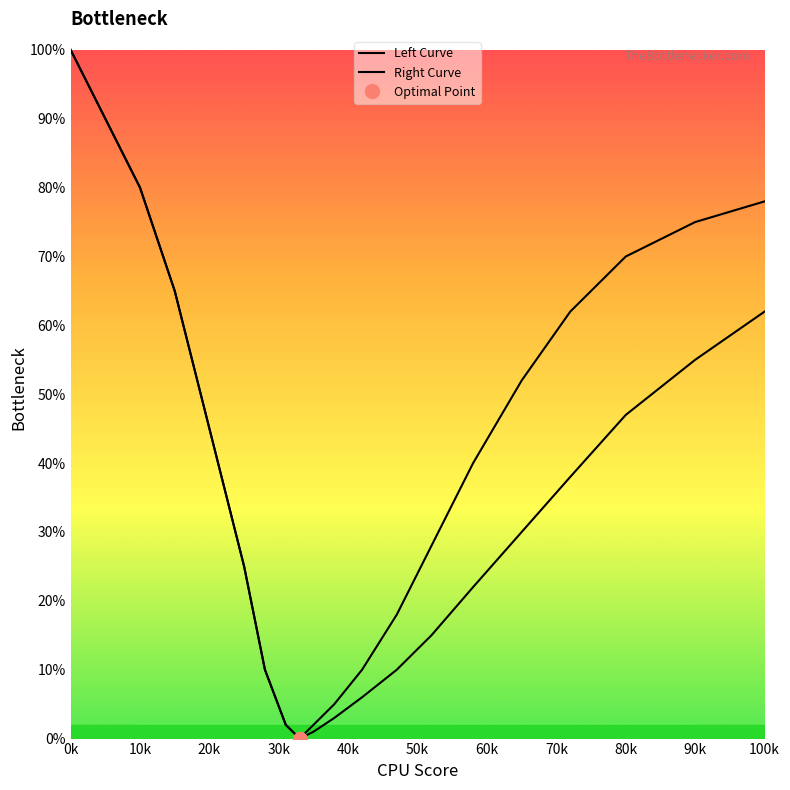

True or false: Right Curve and Left Curve intersect in this chart.

False